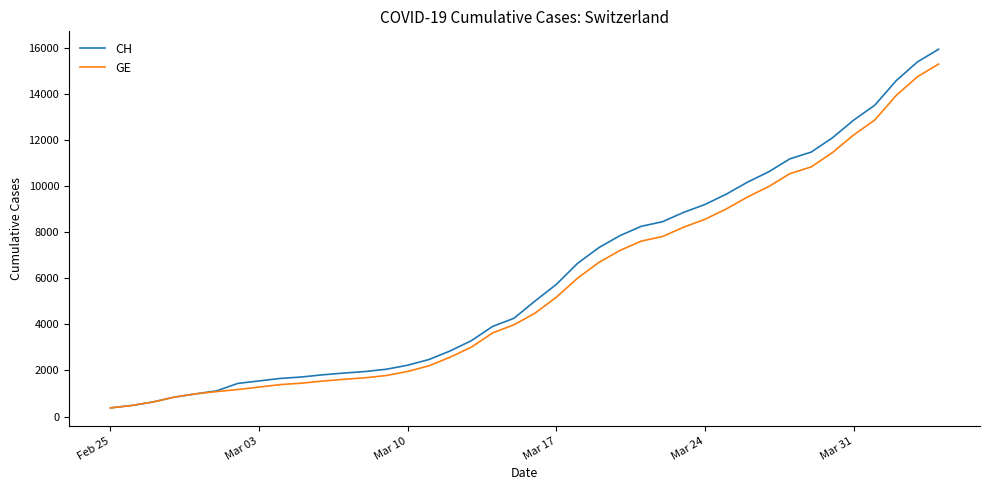

What is the difference between the maximum and minimum values in the CH series?

15551